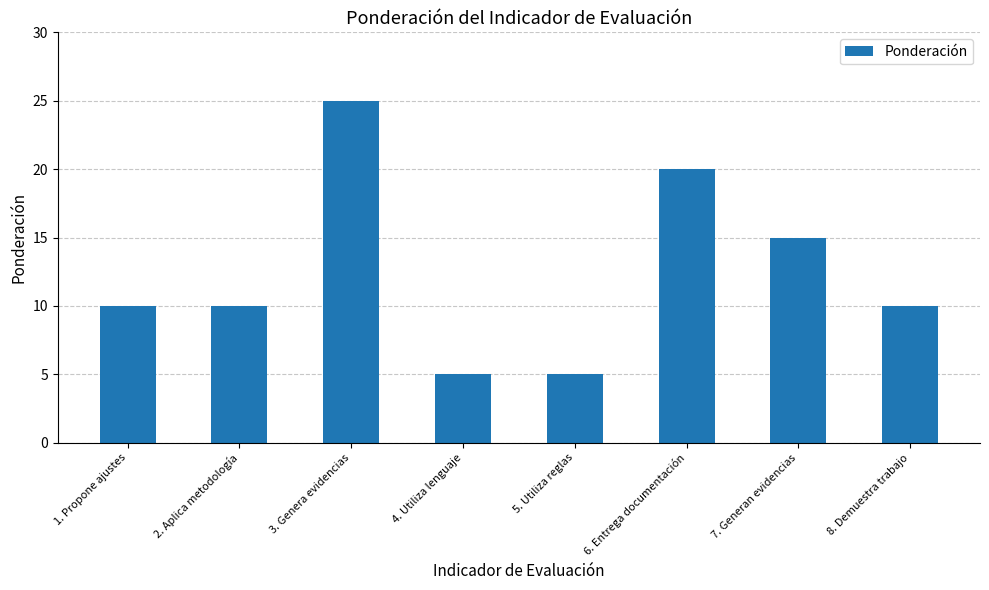

Reading left to right, extract all data points from this chart.

10	10	25	5	5	20	15	10